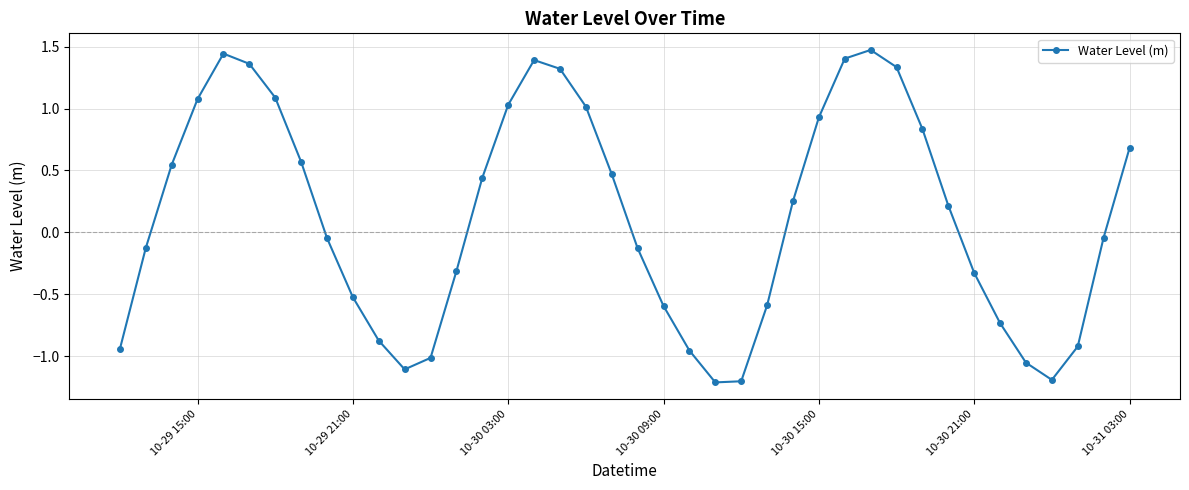

What is the difference between the second highest and minimum values?

2.7